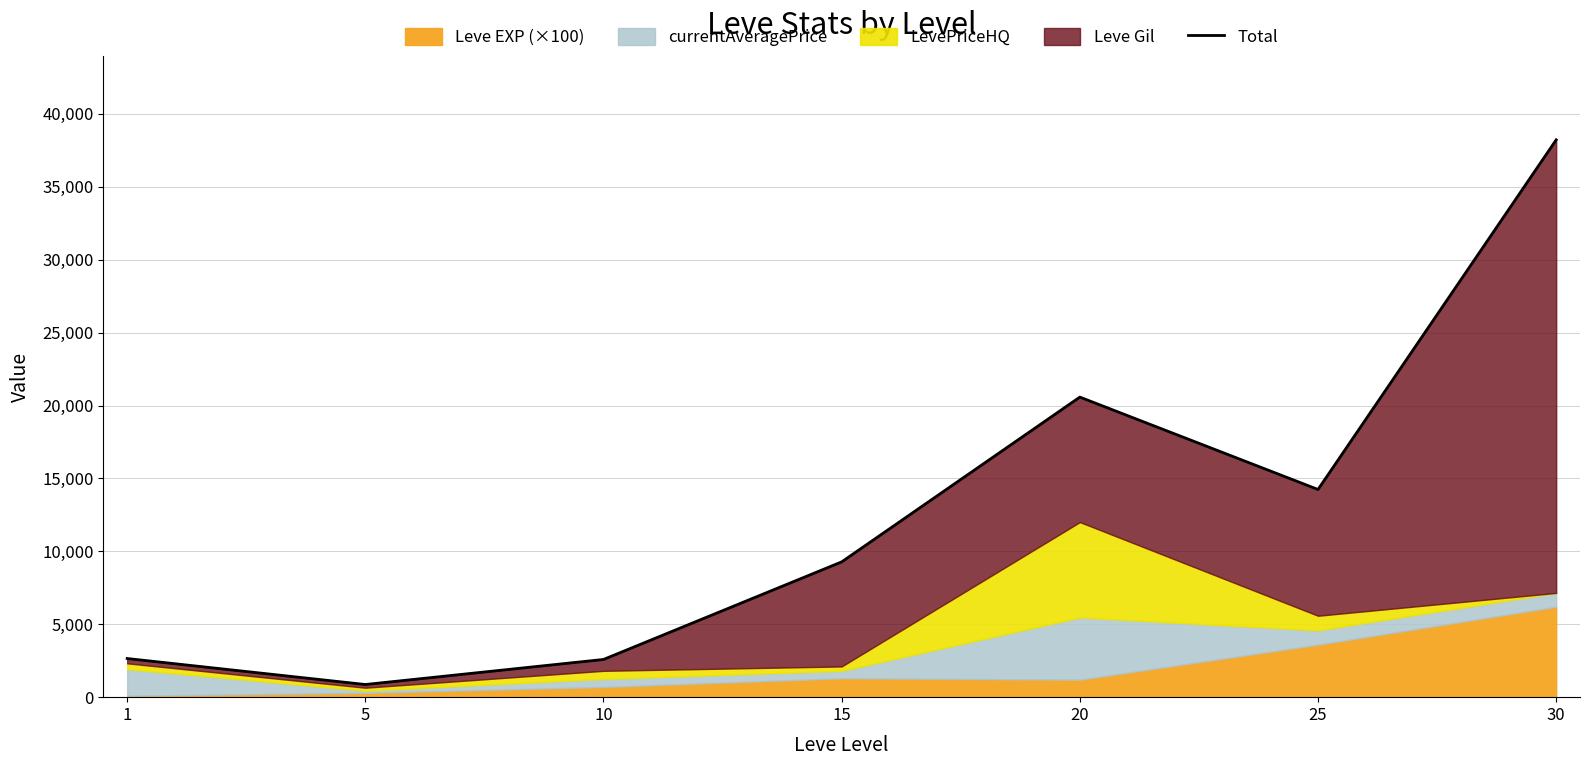

List the labels in order of value, largest first.

30, 20, 25, 15, 1, 10, 5